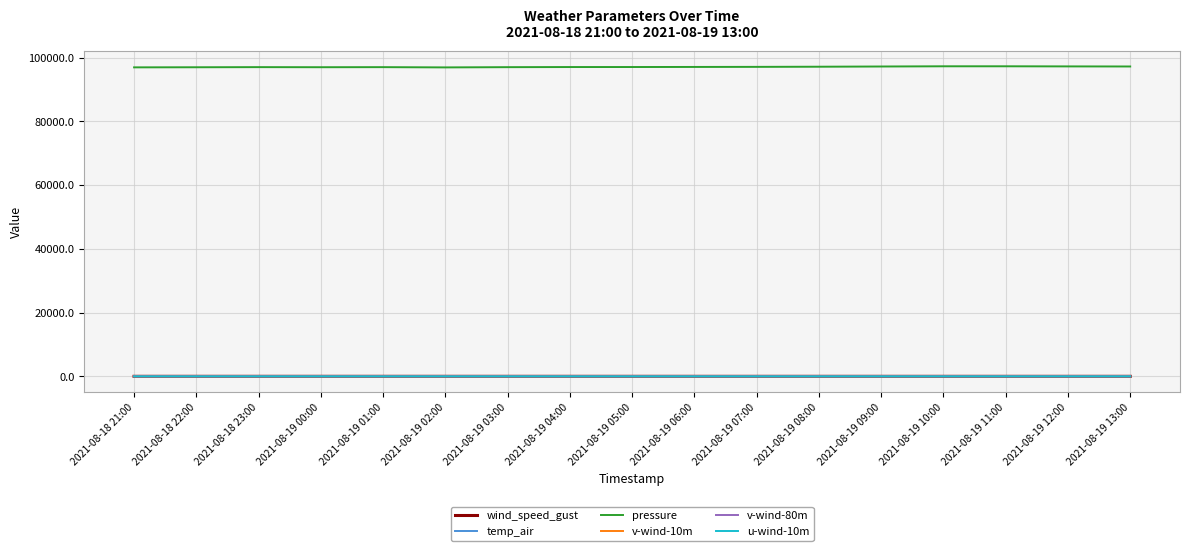

What is the sum of all v-wind-80m values?

44.4